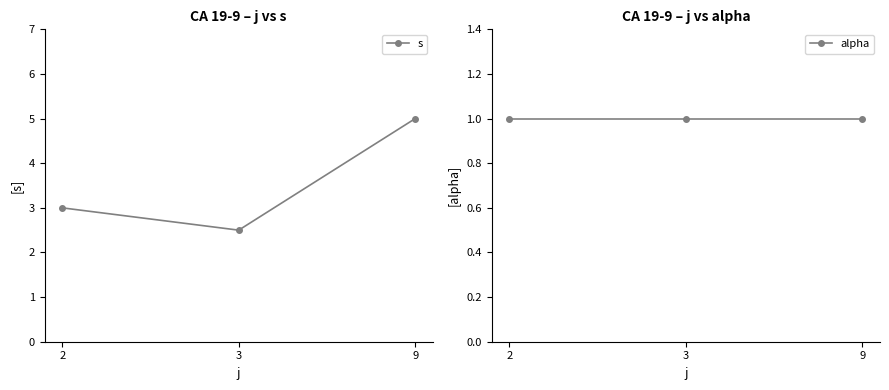

Reading left to right, extract all data points from this chart.

s: 3.0	2.5	5.0
alpha: 1.0	1.0	1.0